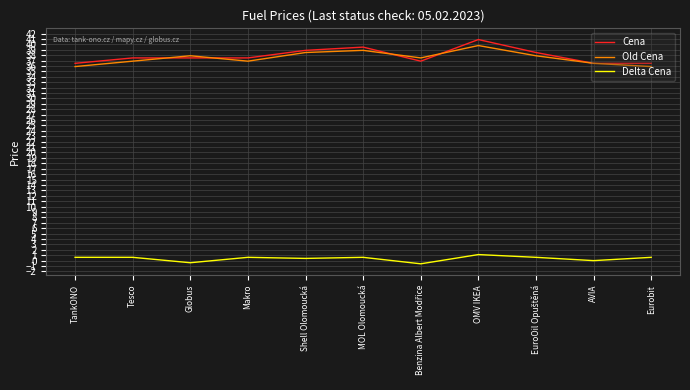

At Makro, list the series in order from largest to smallest.

Cena, Old Cena, Delta Cena